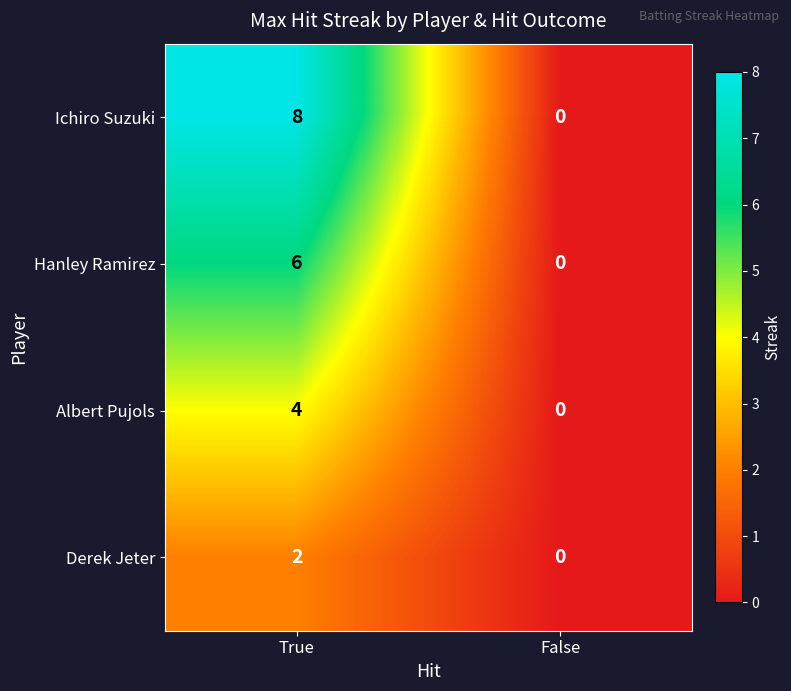

List the labels in order of Ichiro Suzuki value, largest first.

True, False